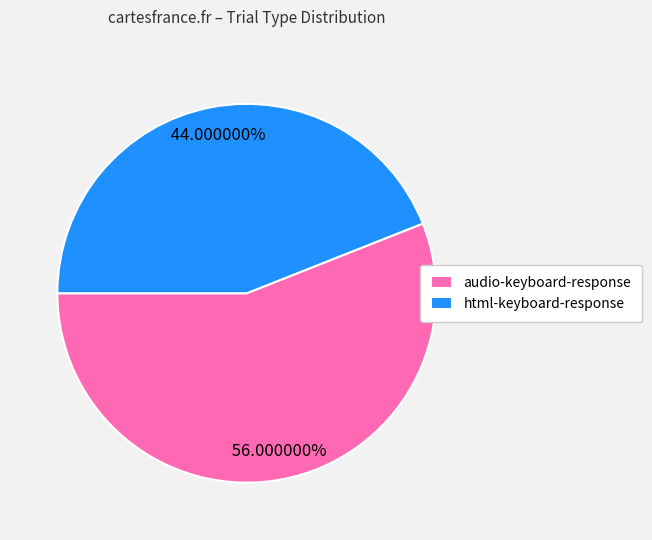

Between html-keyboard-response and audio-keyboard-response, which is larger?

audio-keyboard-response